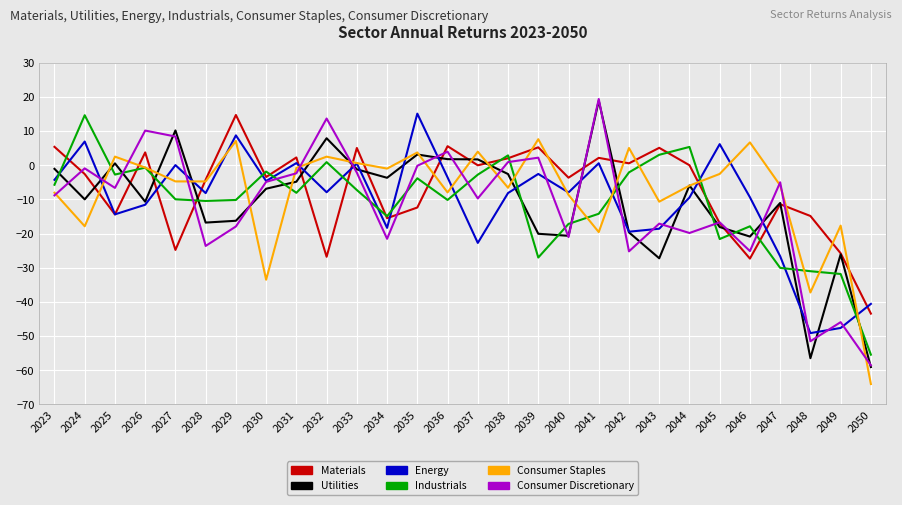

Is the value of Utilities at 2042 greater than the value of Materials at 2047?

No